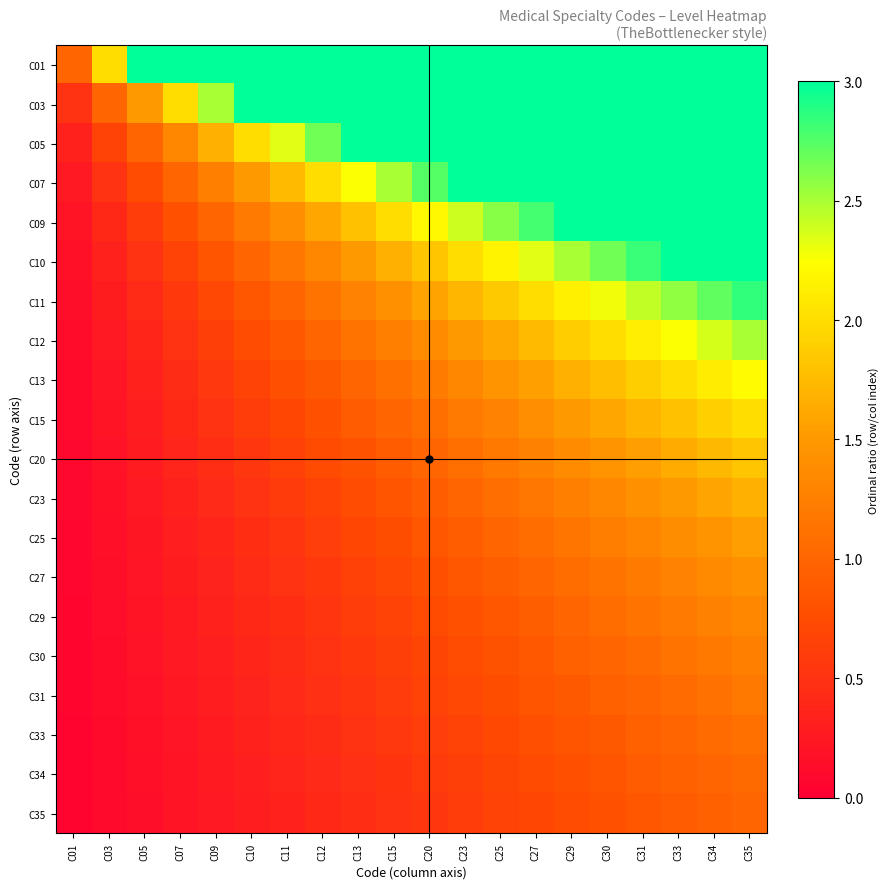

At which category is the sum across all series the highest?

C35